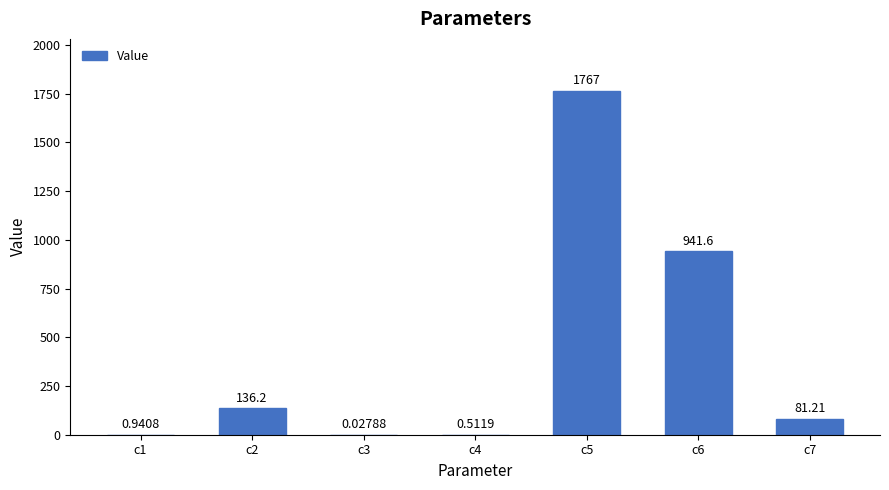

Read the value at c2.

136.2